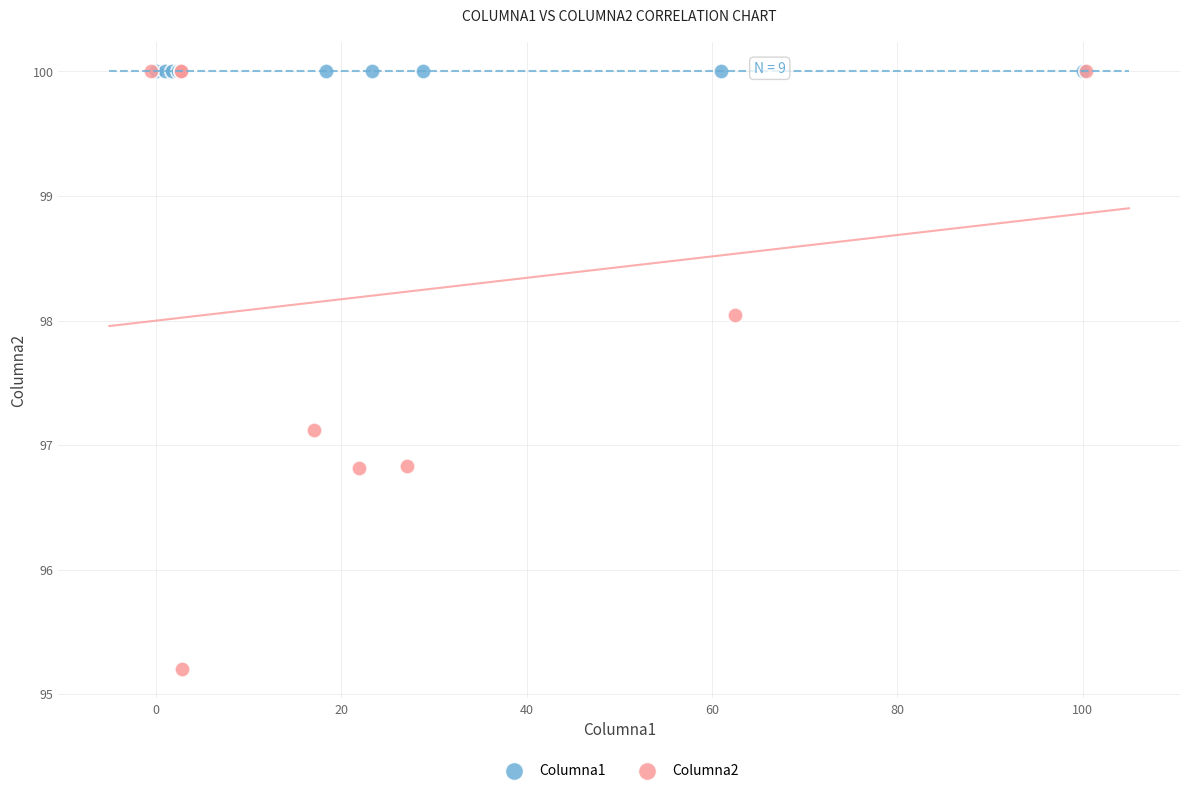

Which series reaches the minimum Y coordinate?

Columna2